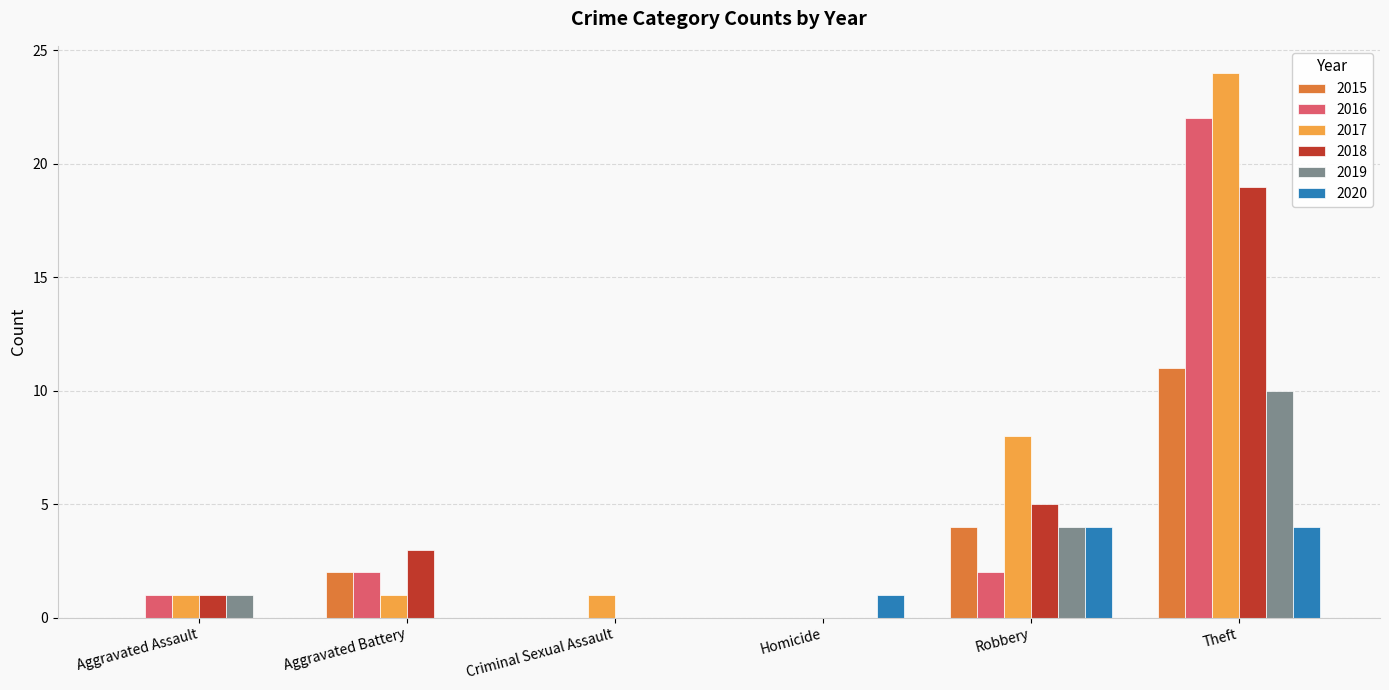

Which series has the widest spread of values?

2017